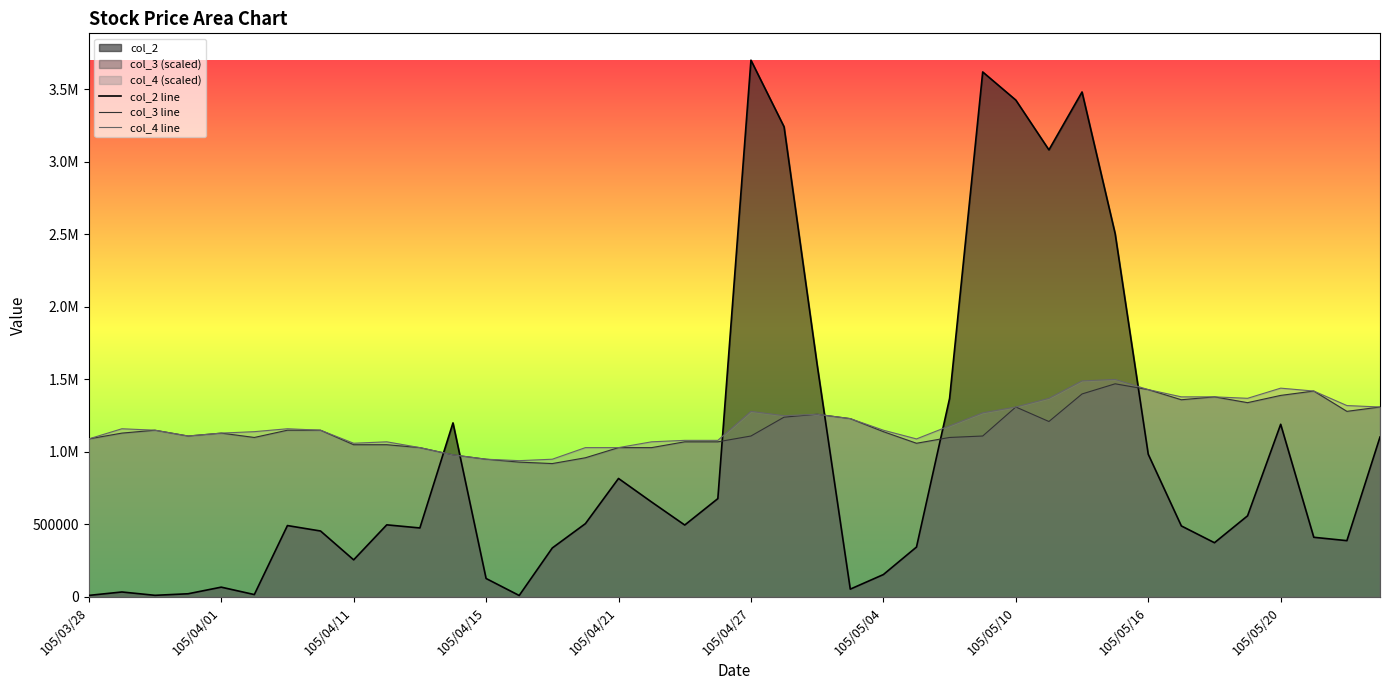

What is the highest value of the col_3 line series?

1470000